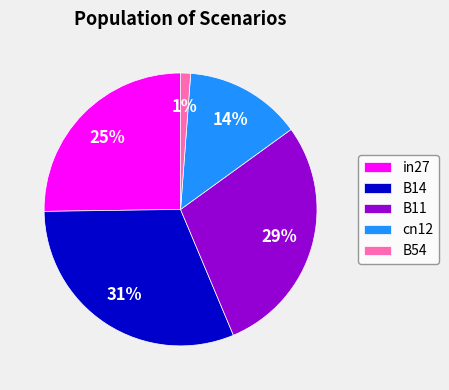

The B14 slice represents 31% of the pie. True or false?

True